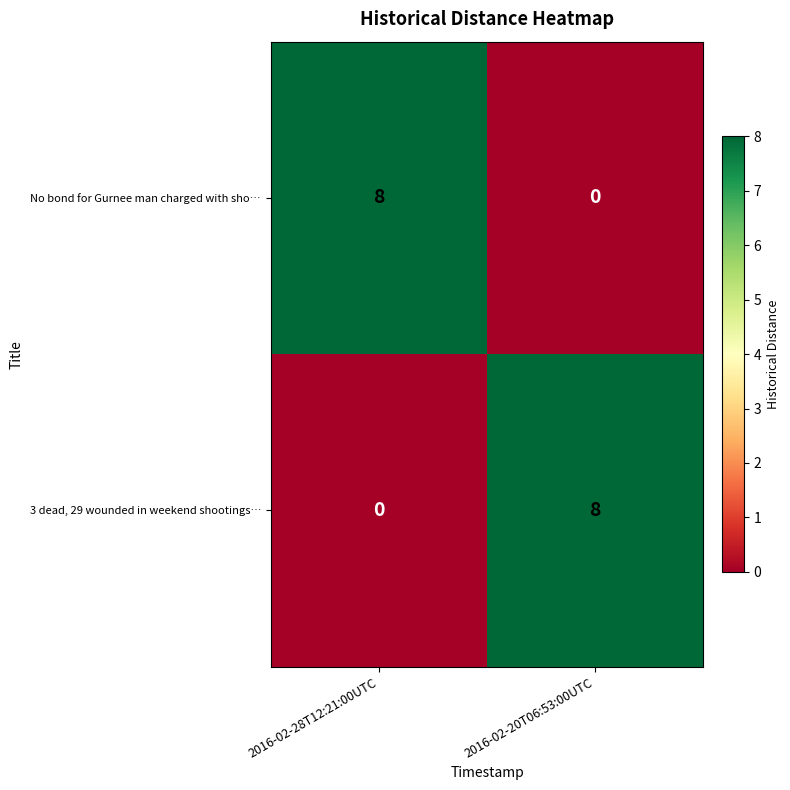

What value does the 3 dead, 29 wounded in weekend shootings… series have at 2016-02-20T06:53:00UTC?

8